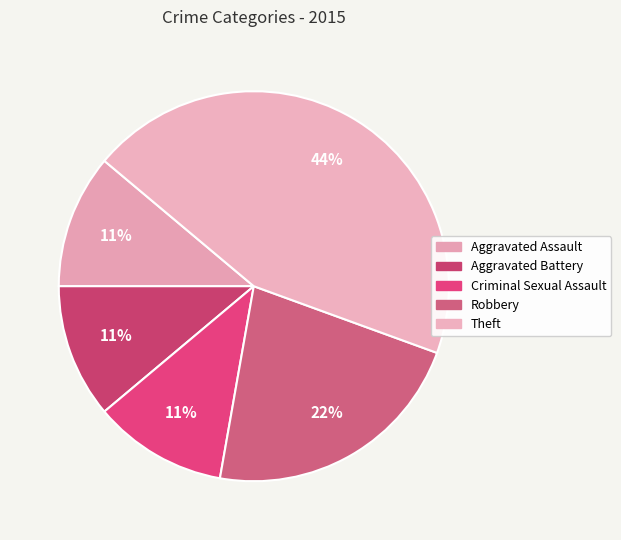

Count the number of slices in the pie.

5